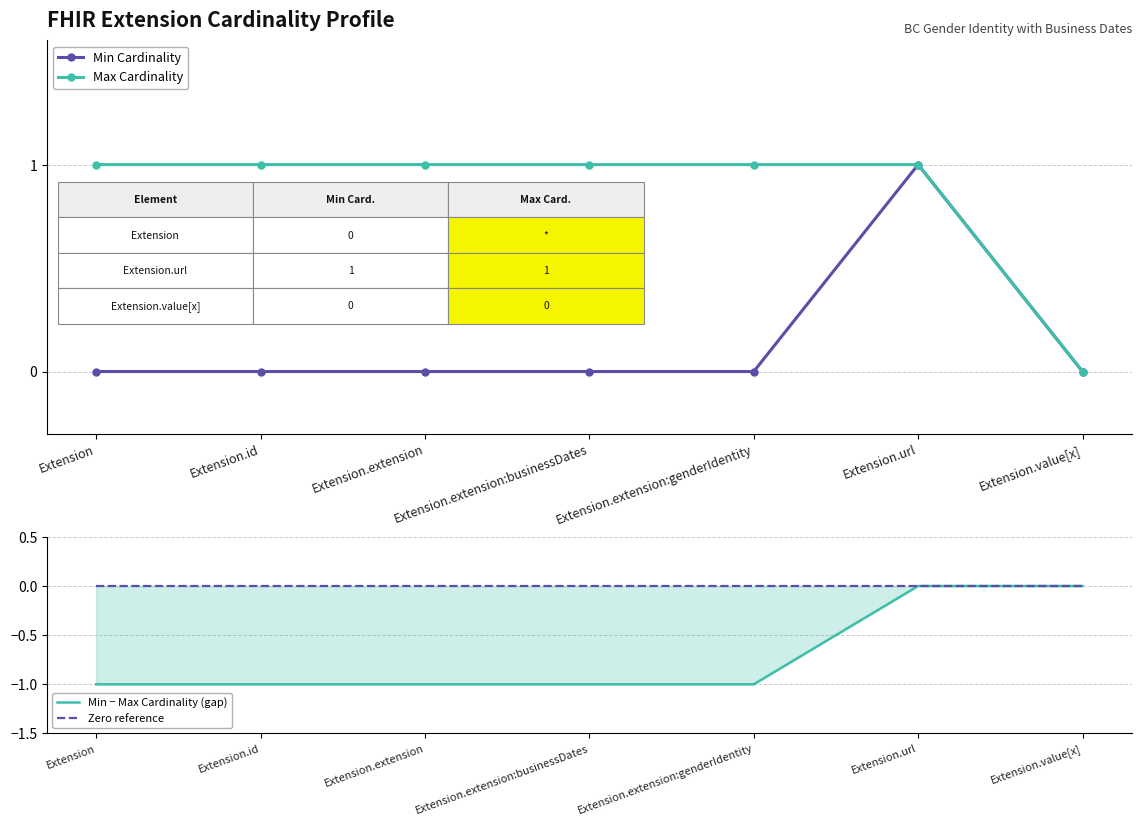

True or false: Max Cardinality and Zero reference intersect in this chart.

False